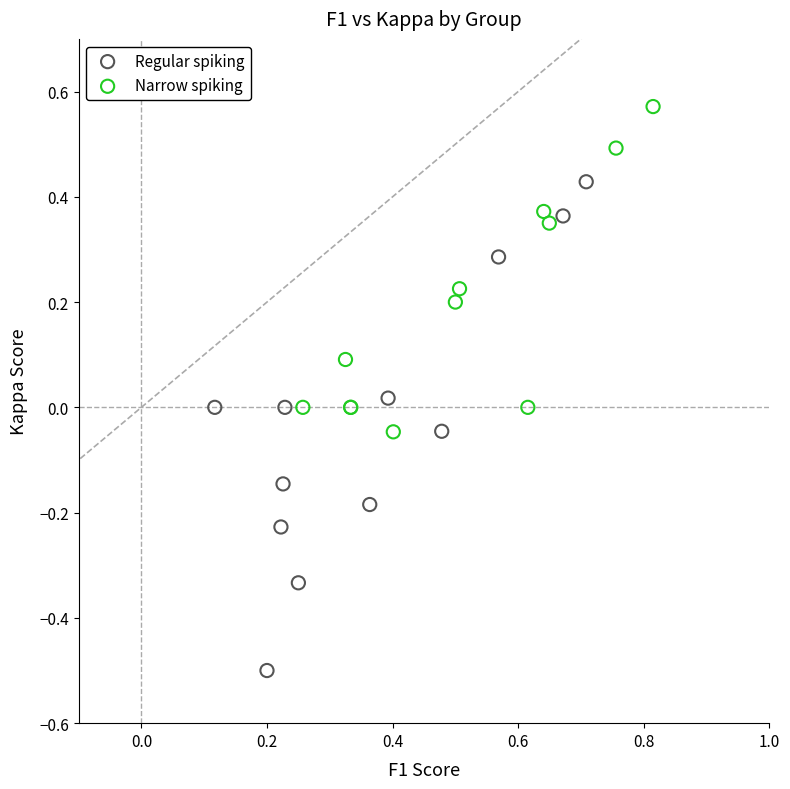

Which series has the largest Y range (max minus min)?

Regular spiking